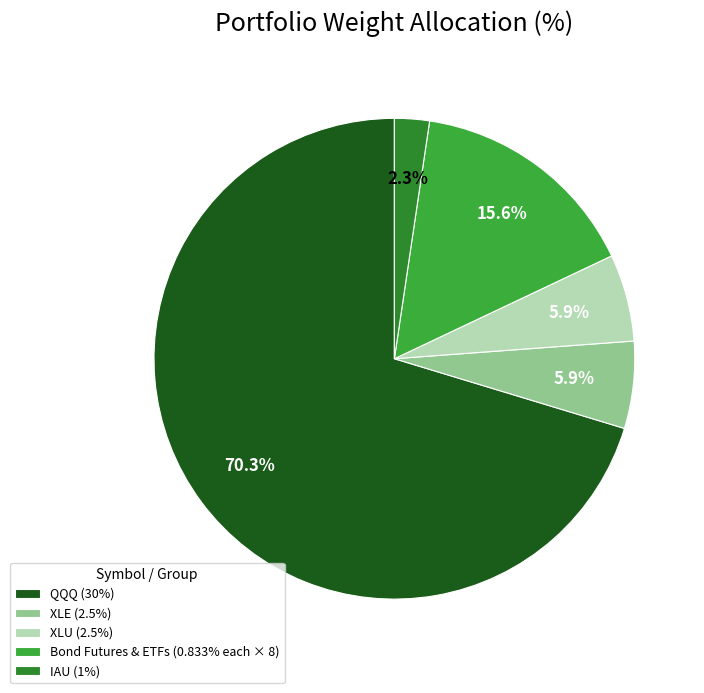

To the nearest percent, what is the average slice percentage?

20%